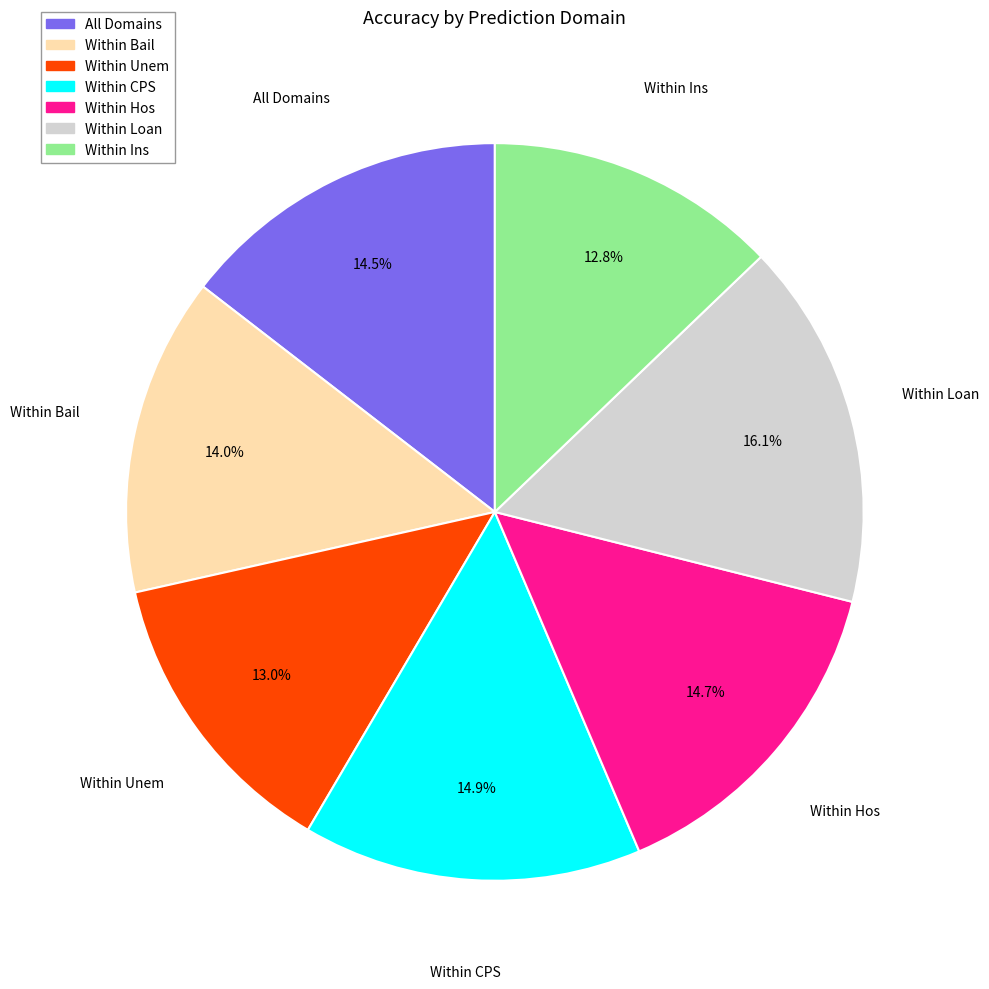

The Within Bail slice represents 14% of the pie. True or false?

True